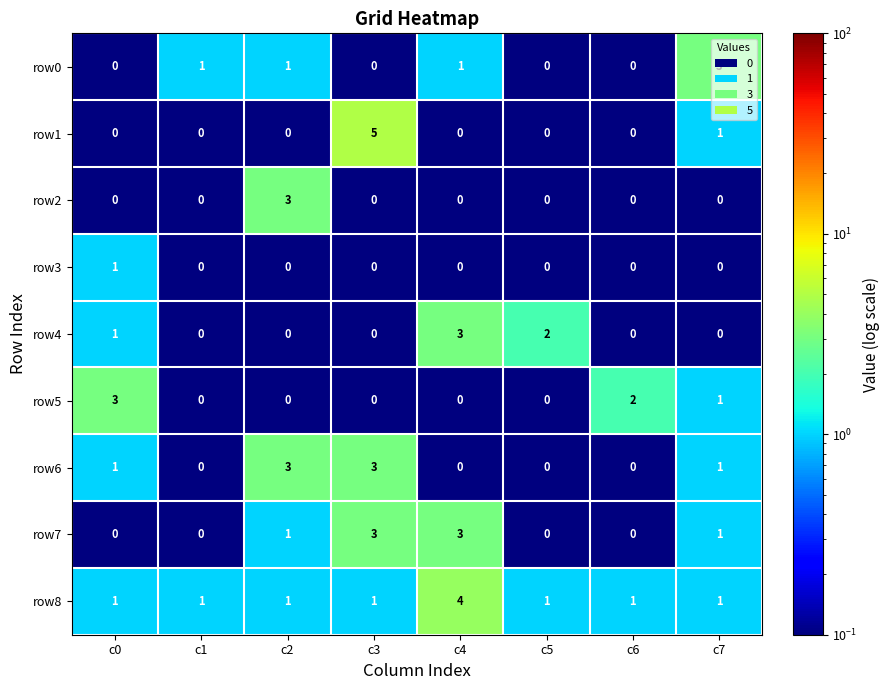

What is the greatest value displayed?

5